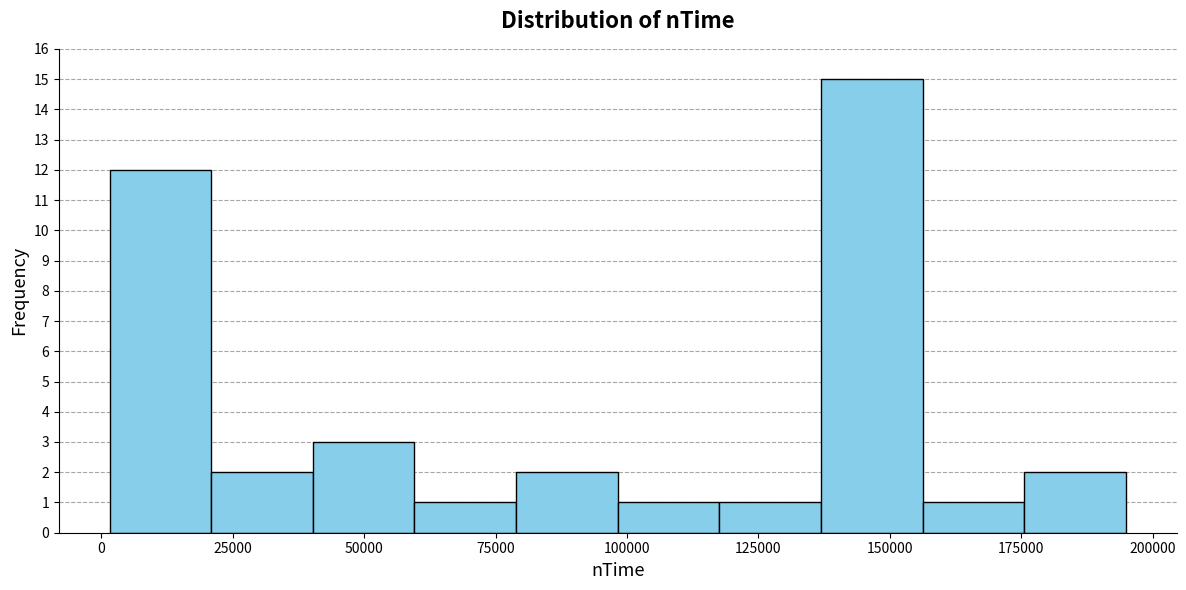

Around what value on the x-axis is the tallest bar? Give the approximate position of its centre, as read against the axis.

145000